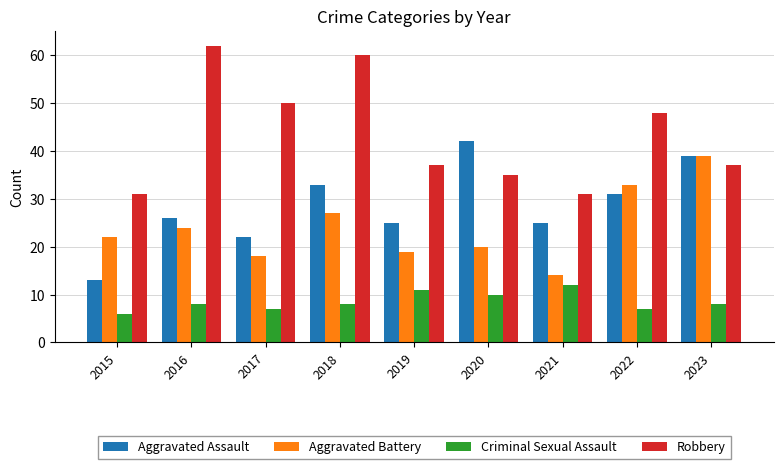

Which category has the highest value in the Robbery series?

2016